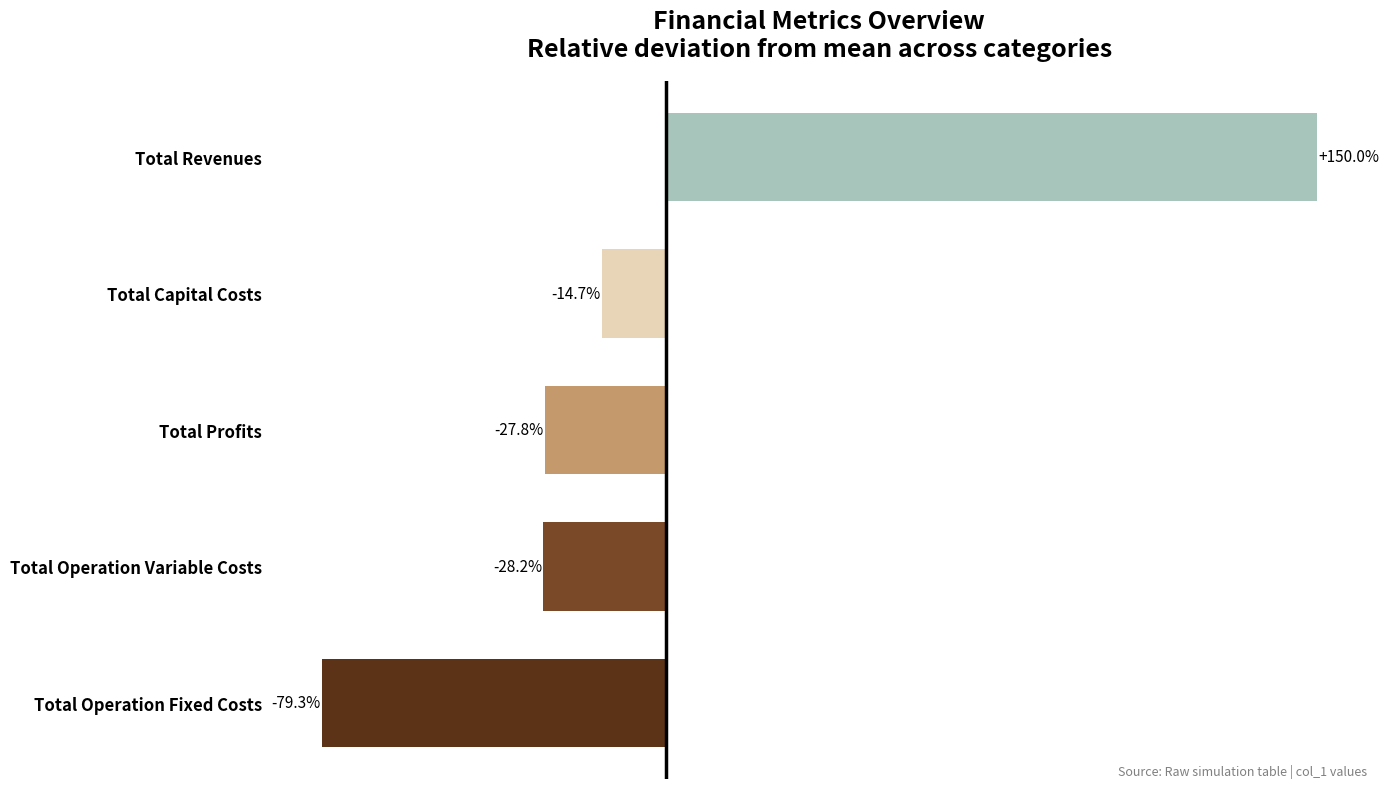

Rank the categories by value from lowest to highest.

Total Operation Fixed Costs, Total Operation Variable Costs, Total Profits, Total Capital Costs, Total Revenues